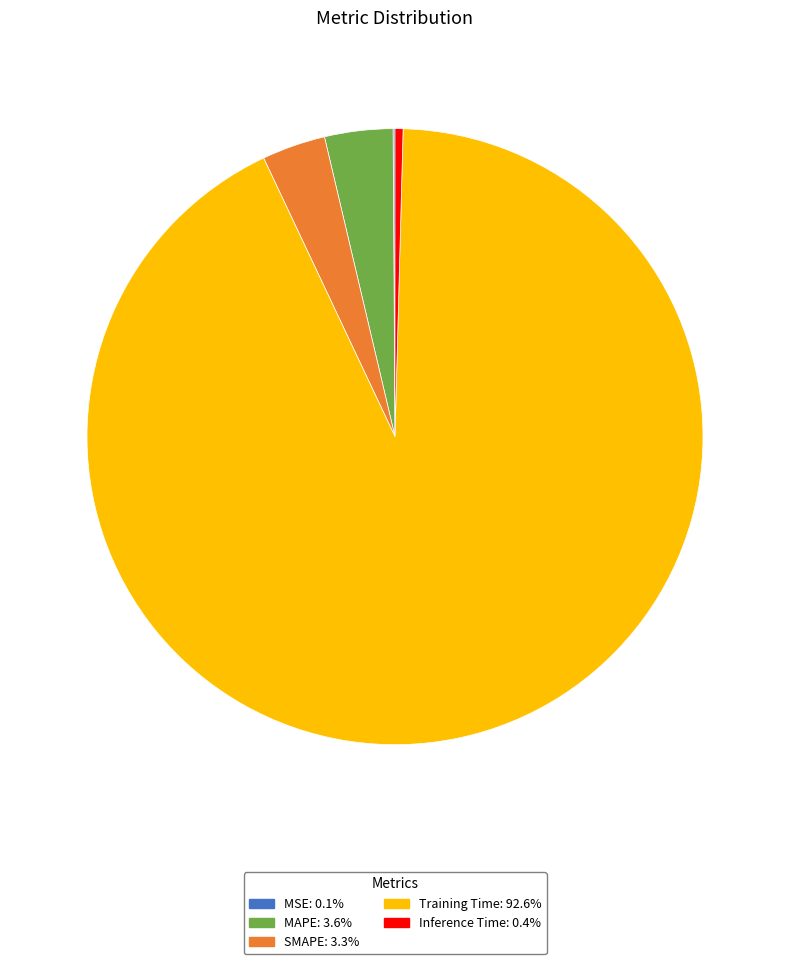

The Training Time slice represents 99% of the pie. True or false?

False